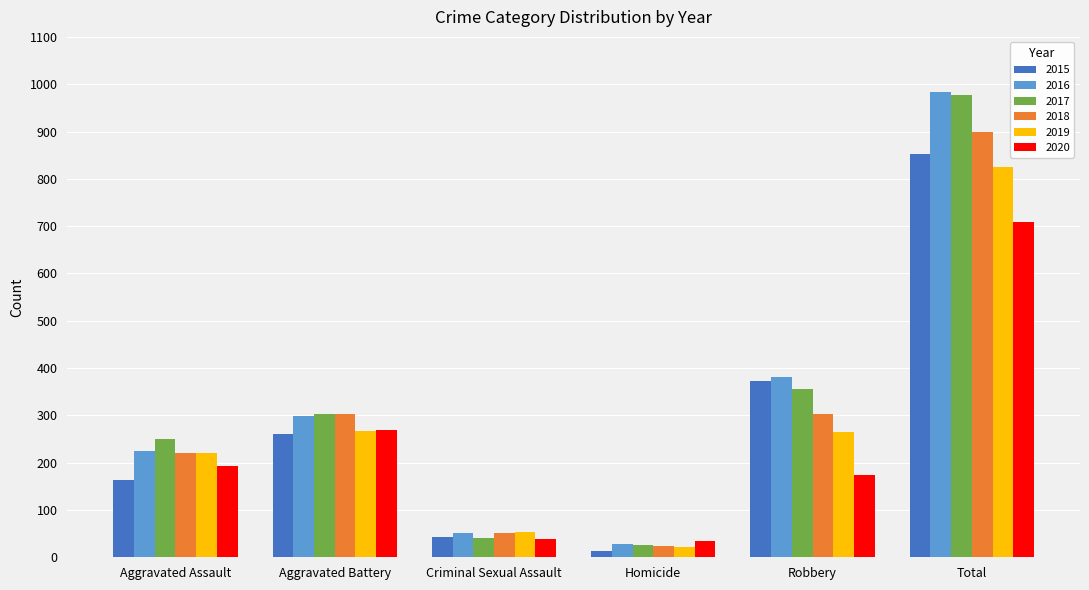

At which category is the sum across all series the highest?

Total